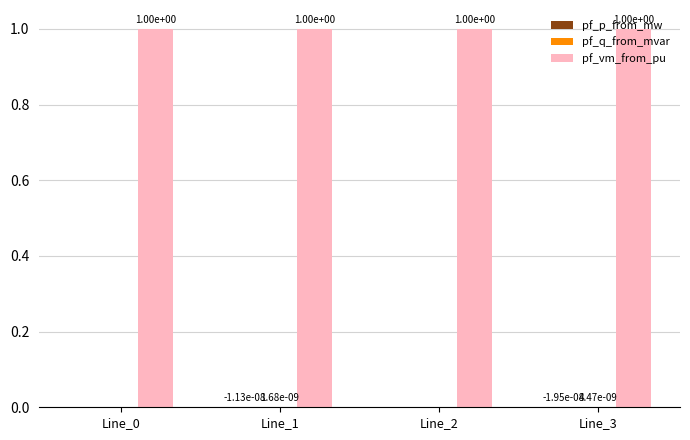

What is the total value across all series at Line_2?

1.0